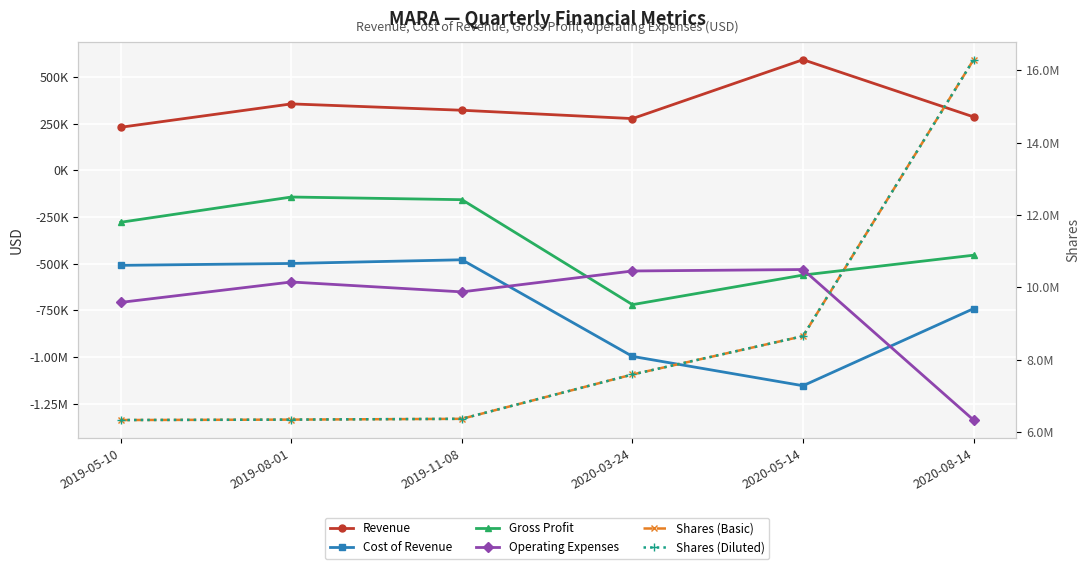

What is the value of the Revenue point at the 4th from the left?

277052